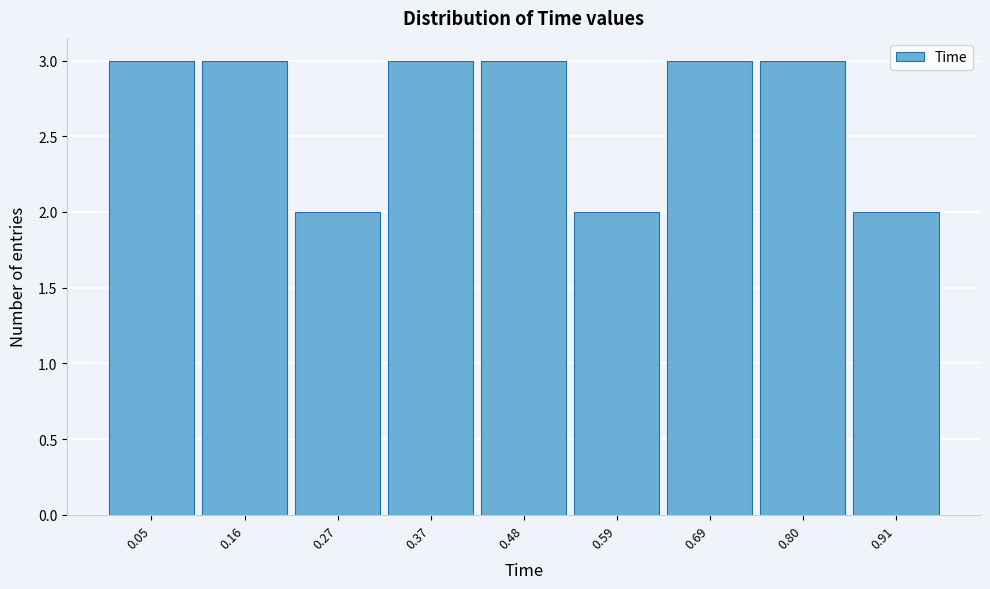

Reading left to right, list every bar in this chart as the range it spans on the x-axis followed by its height. Neither the bar edges nor the heights are printed on the chart, so give them approximately, as read against the axes.

0.00 to 0.10: 3
0.10 to 0.22: 3
0.22 to 0.32: 2
0.32 to 0.42: 3
0.42 to 0.54: 3
0.54 to 0.64: 2
0.64 to 0.74: 3
0.74 to 0.86: 3
0.86 to 0.96: 2